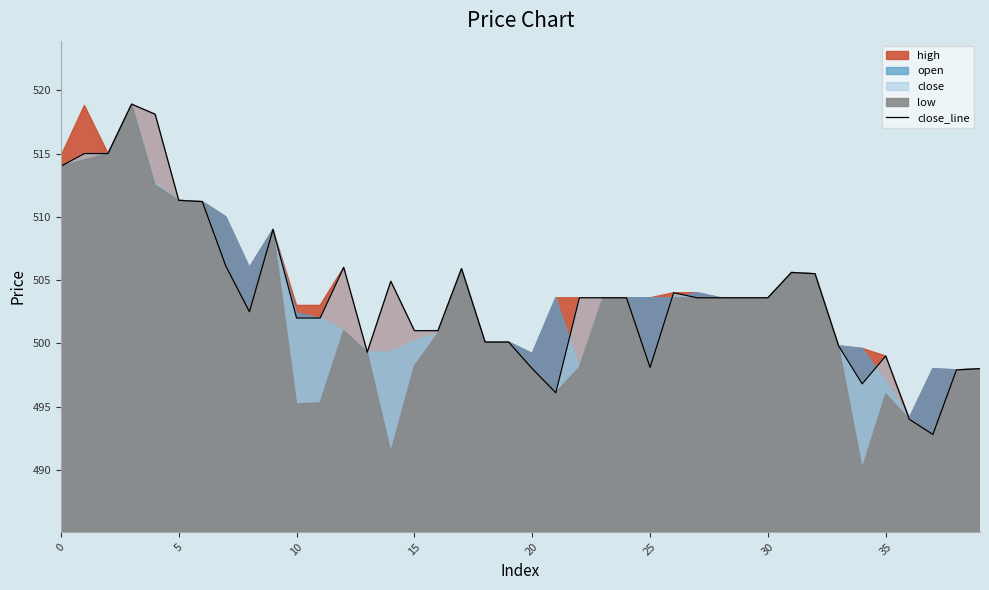

What is the minimum value for close_line?

492.8